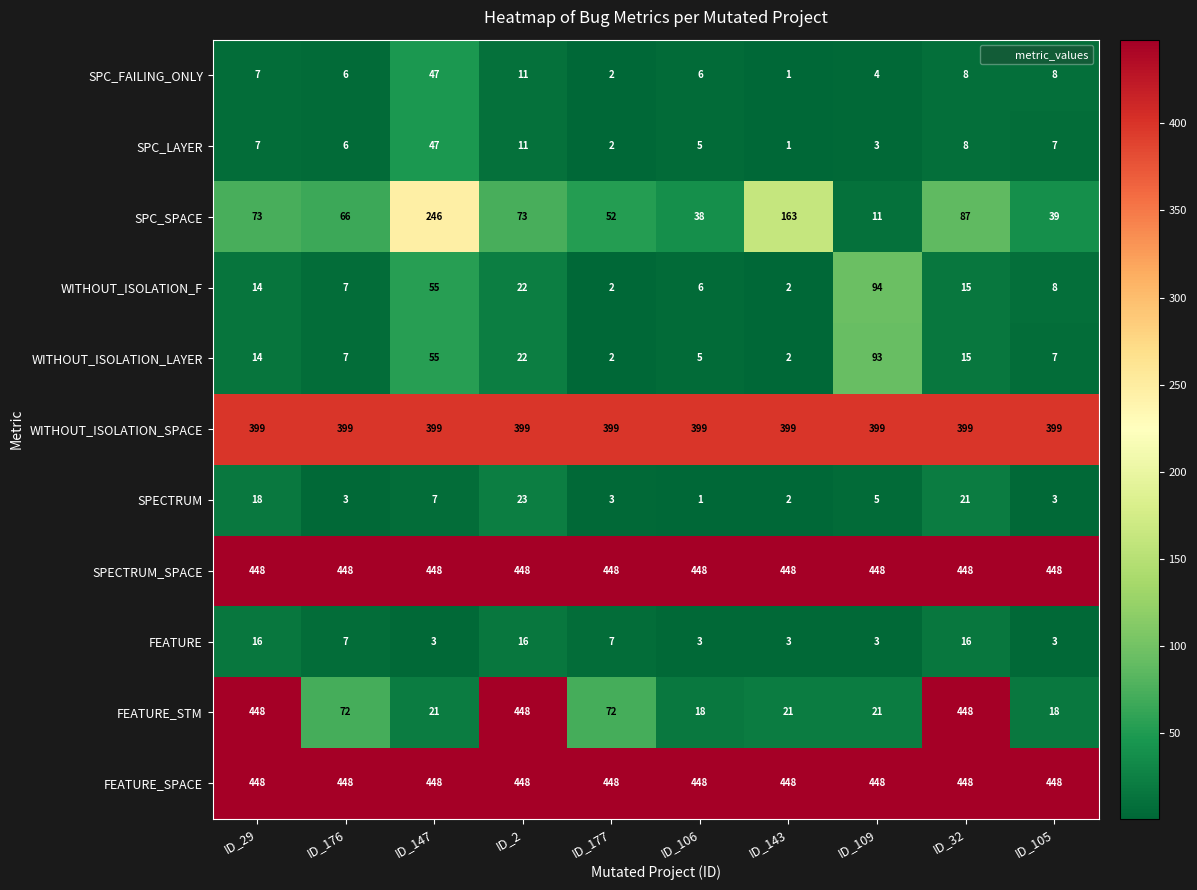

What is the average value of the SPECTRUM_SPACE series?

448